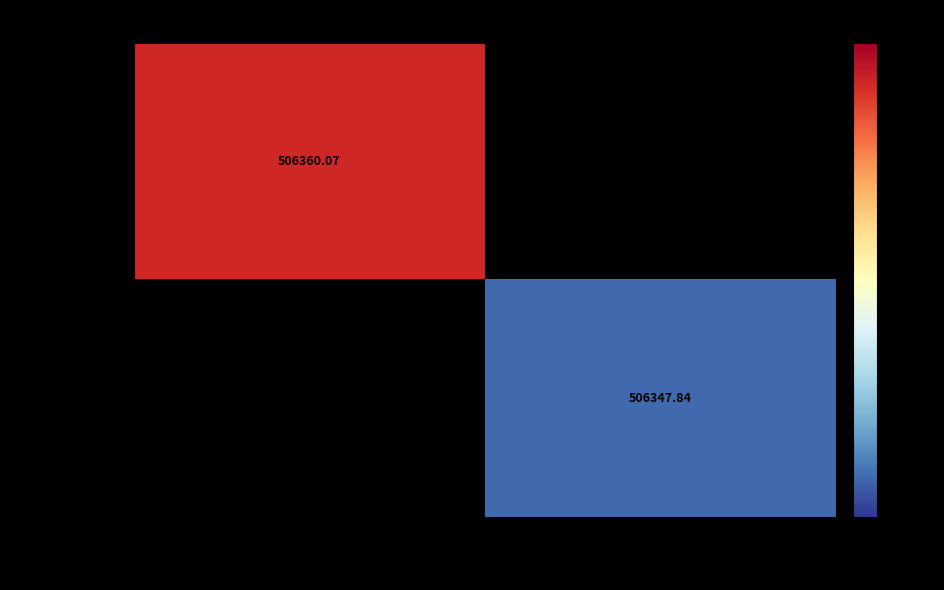

What is the minimum value shown in the chart?

506347.8